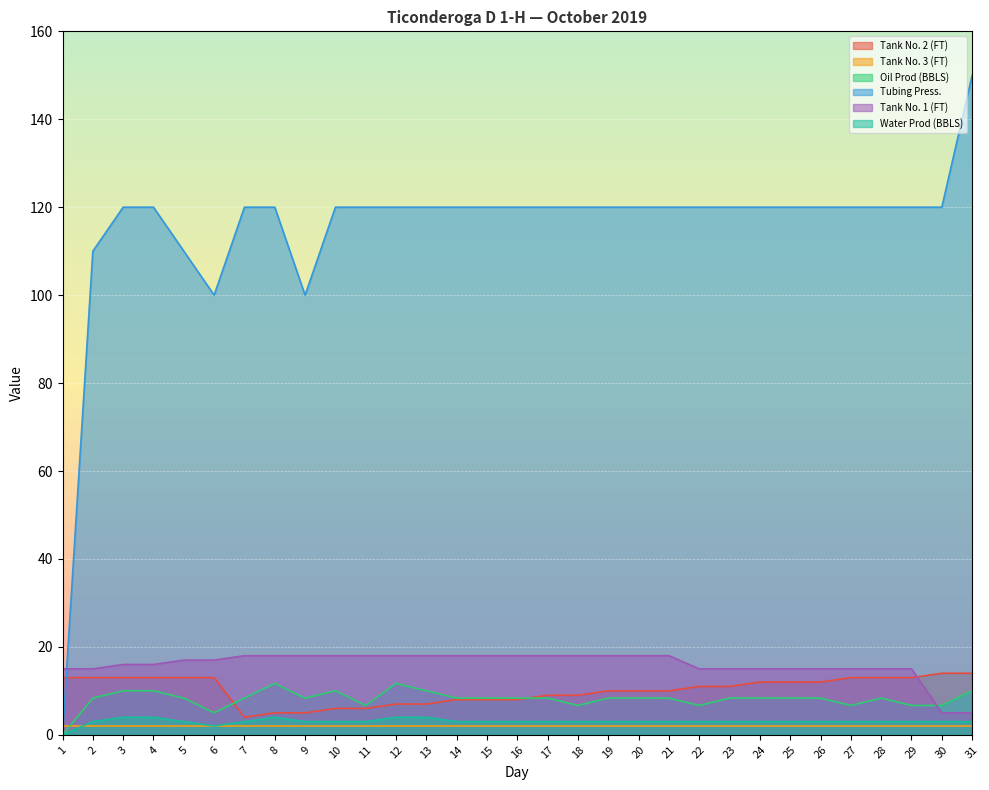

At which label does Tank No. 2 (FT) reach its peak?

30